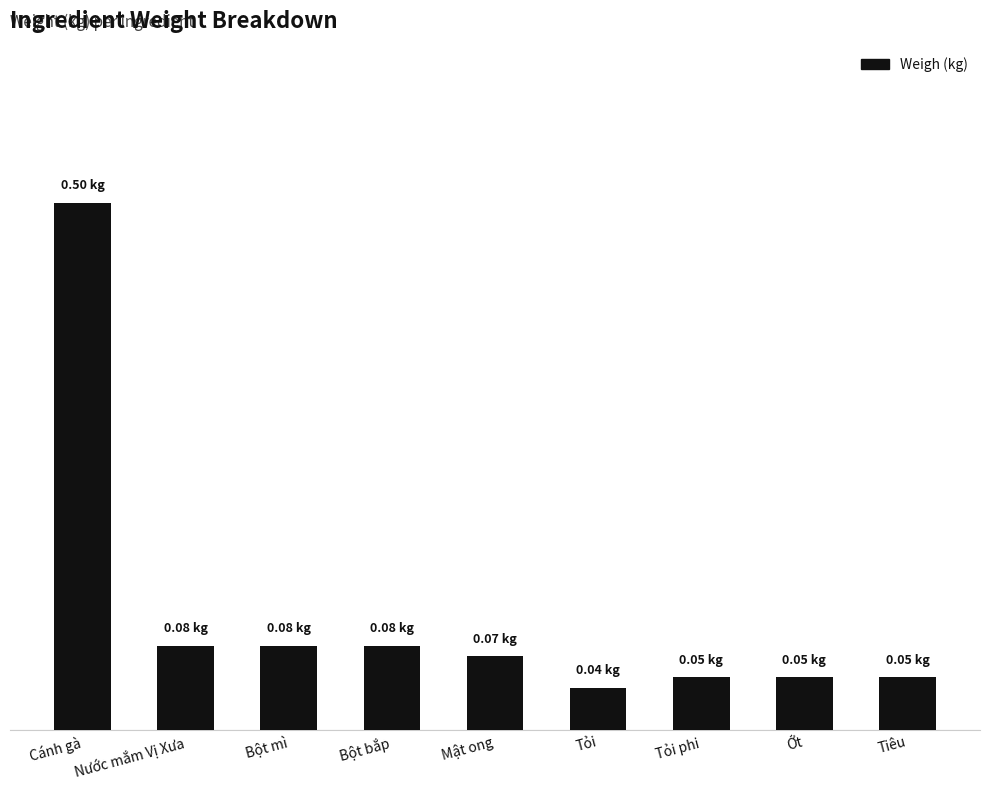

The value at Tiêu is 0.0. True or false?

False